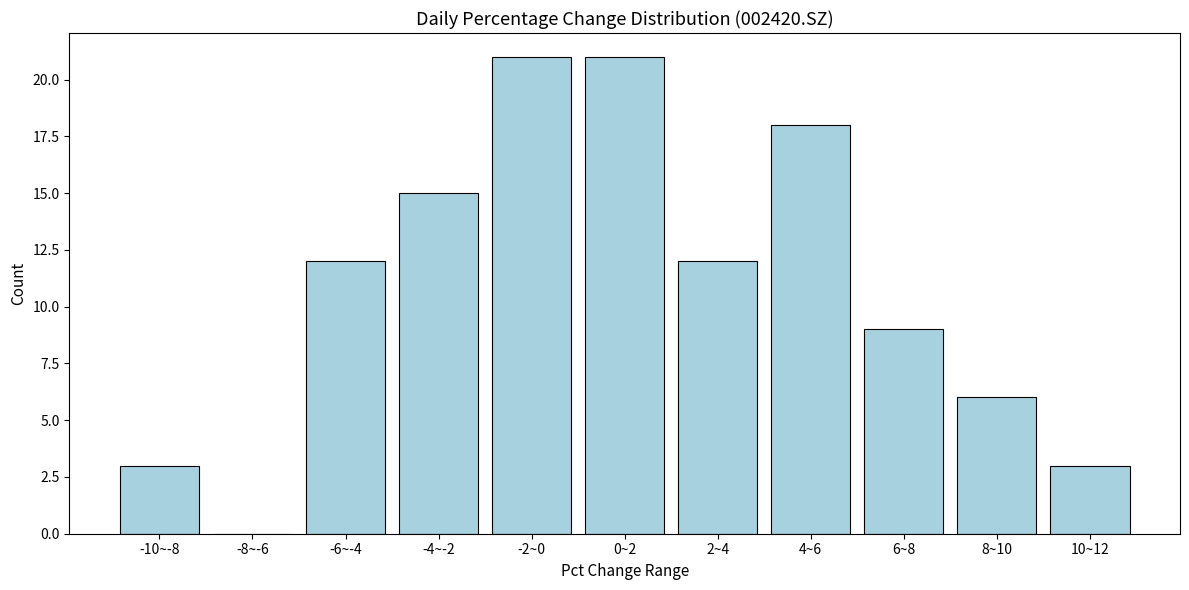

Reading left to right, what are all the values shown in this chart?

-10~-8=3	-8~-6=0	-6~-4=12	-4~-2=15	-2~0=21	0~2=21	2~4=12	4~6=18	6~8=9	8~10=6	10~12=3